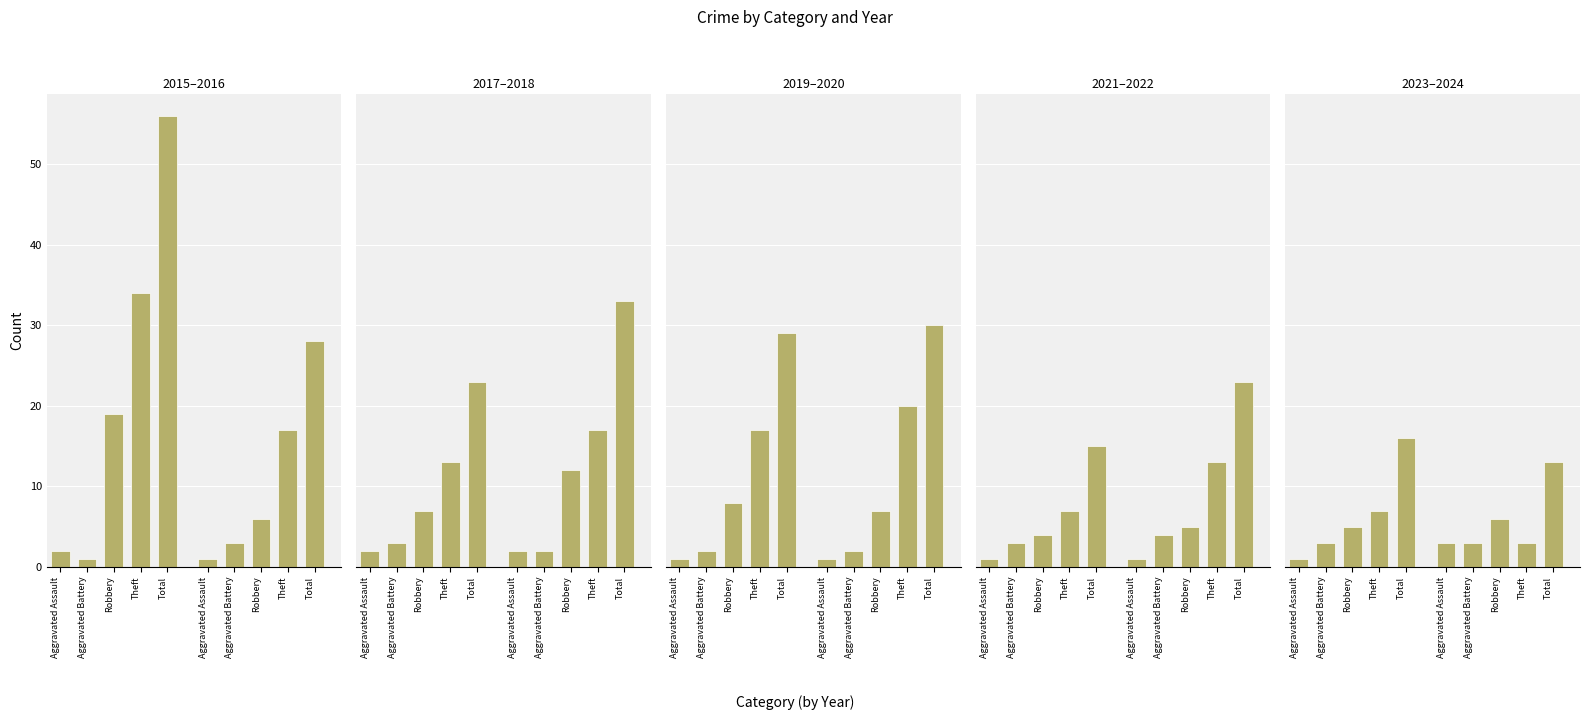

True or false: Robbery has a value of 5 at 2023.

True